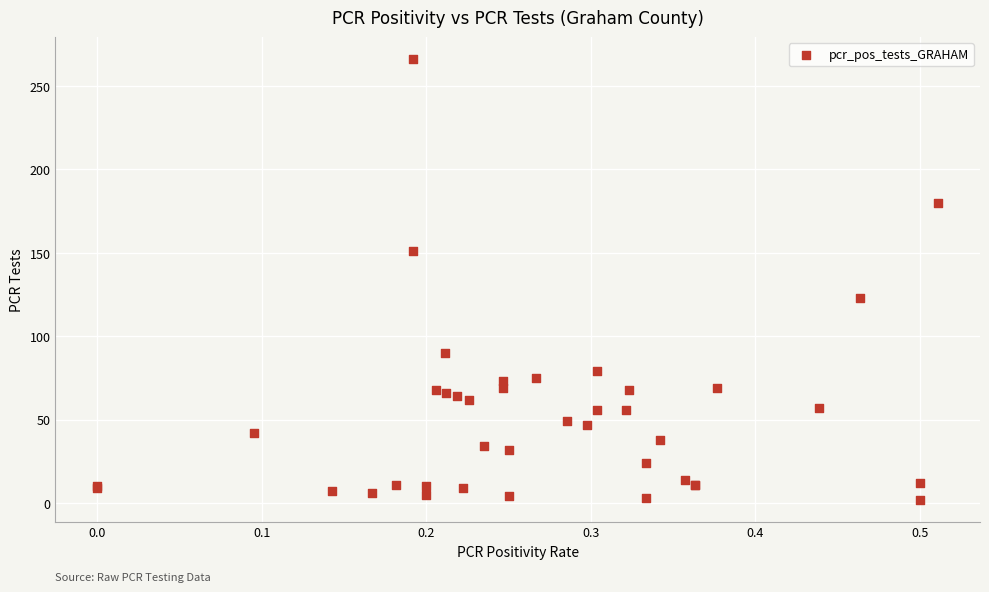

What Y value in the scatter plot is closest to 134?

123